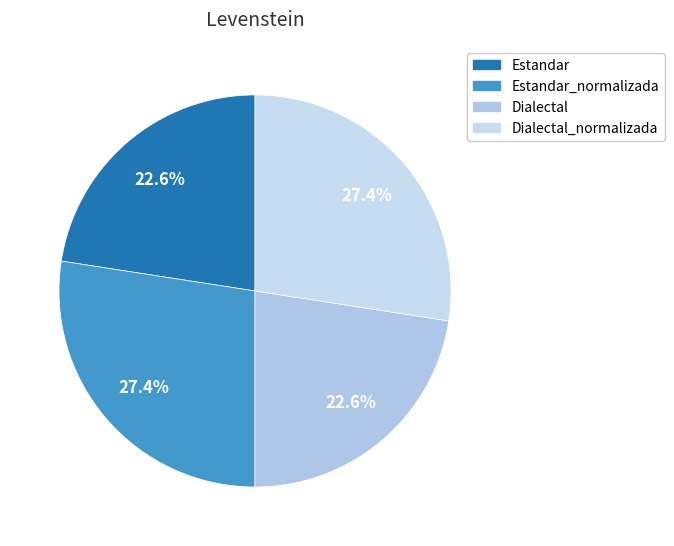

To the nearest percent, what is the difference between the Dialectal and Dialectal_normalizada slice percentages?

5%